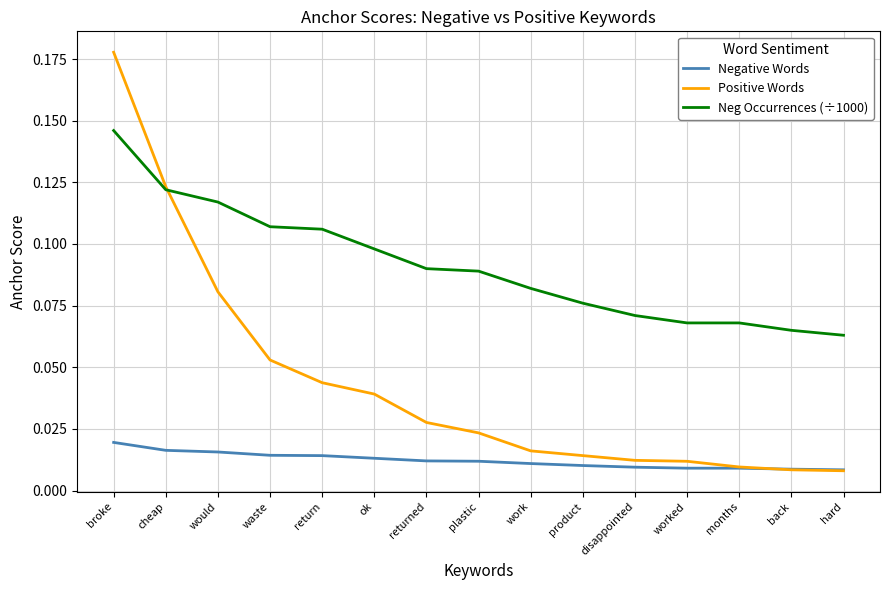

What are all the series names shown in the legend?

Negative Words, Positive Words, Neg Occurrences (÷1000)